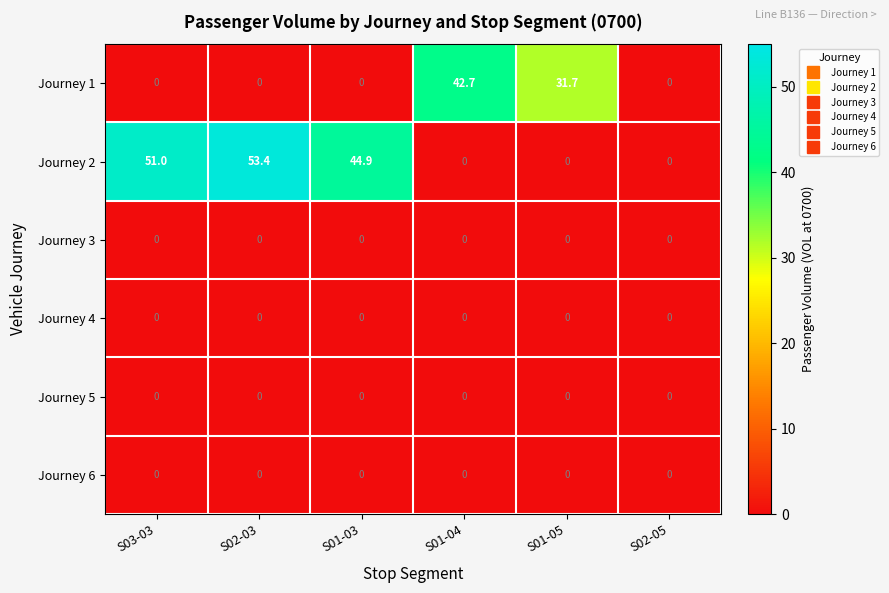

At which category is the sum across all series the highest?

S02-03